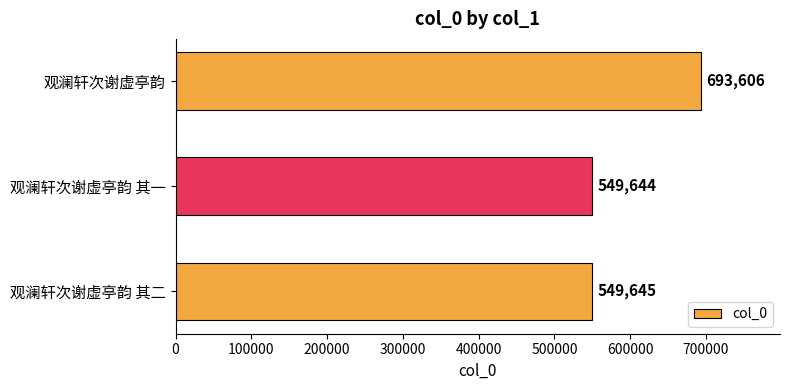

Reading bottom to top, what are all the values shown in this chart?

观澜轩次谢虚亭韵 其二=549645	观澜轩次谢虚亭韵 其一=549644	观澜轩次谢虚亭韵=693606